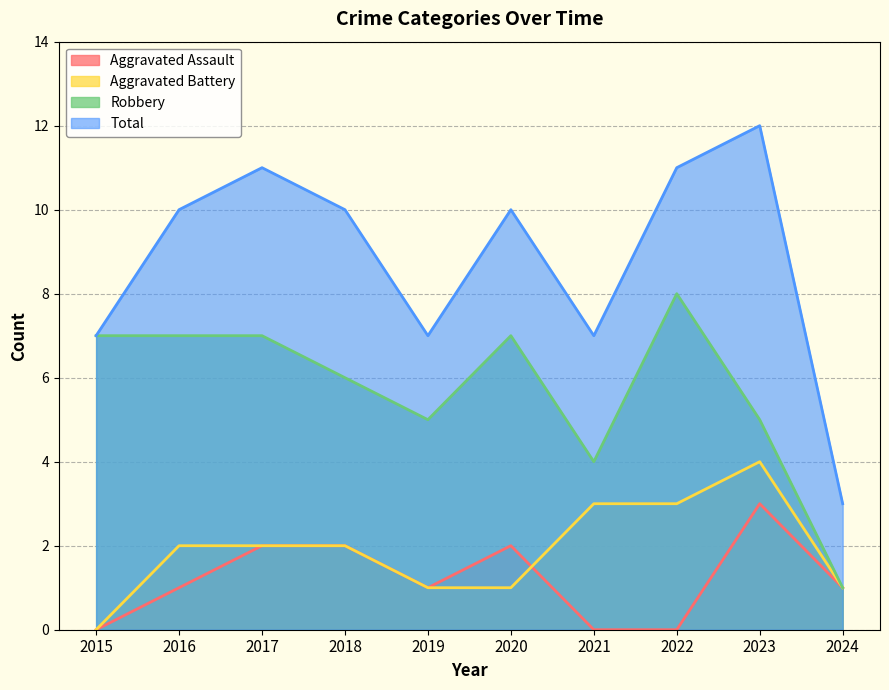

Which category has the lowest value across all series?

2015